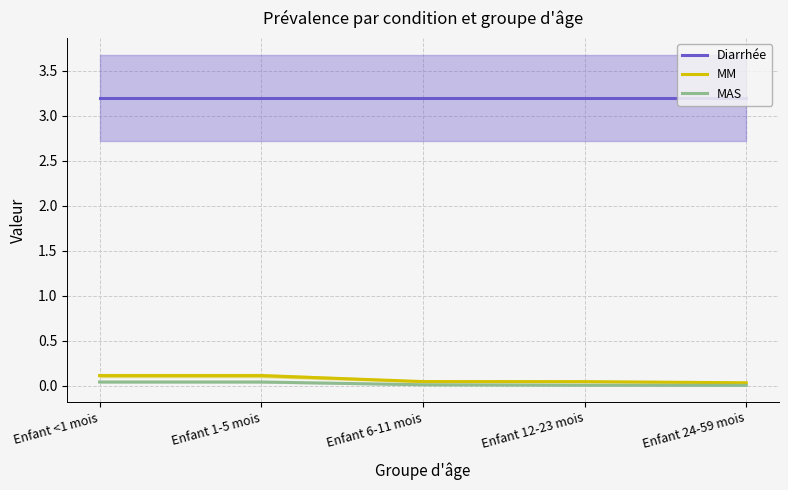

True or false: Diarrhée and MM intersect in this chart.

False